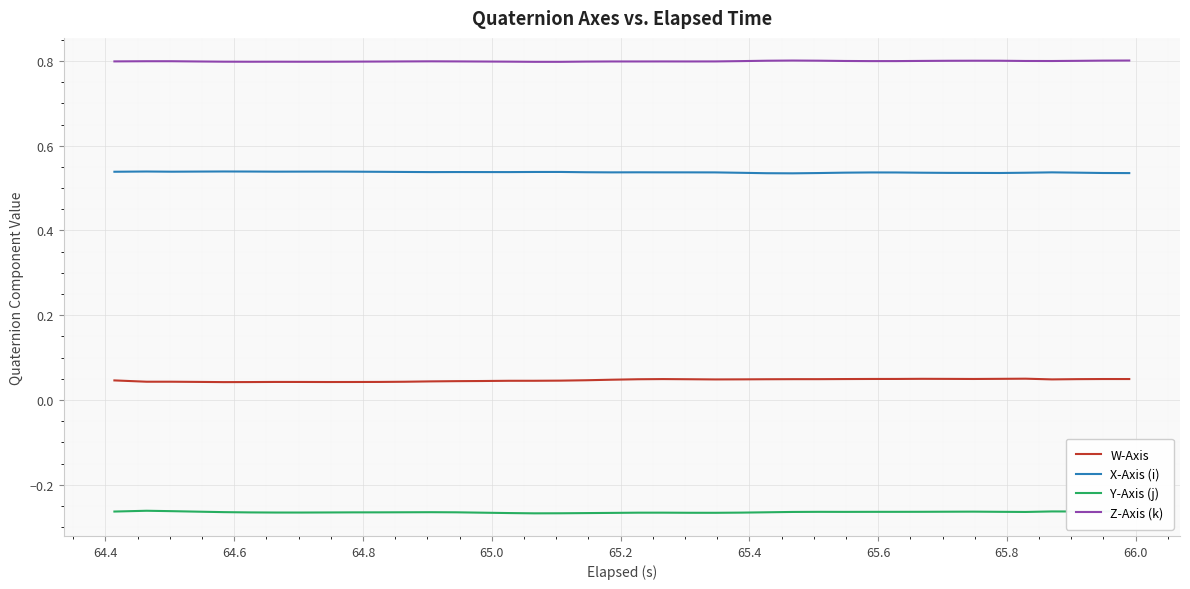

True or false: X-Axis (i) and W-Axis intersect in this chart.

False